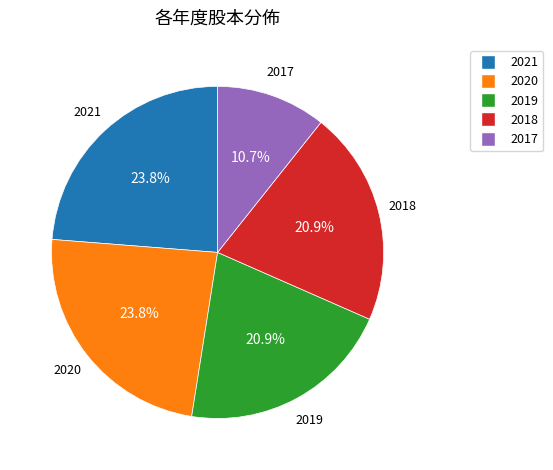

To the nearest percent, what is the combined percentage of 2018 and 2021?

45%